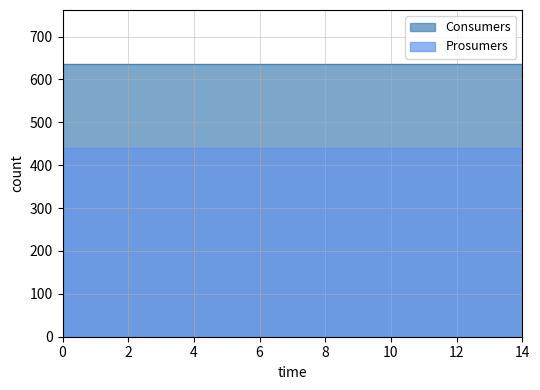

True or false: Prosumers and Consumers cross at least once.

False